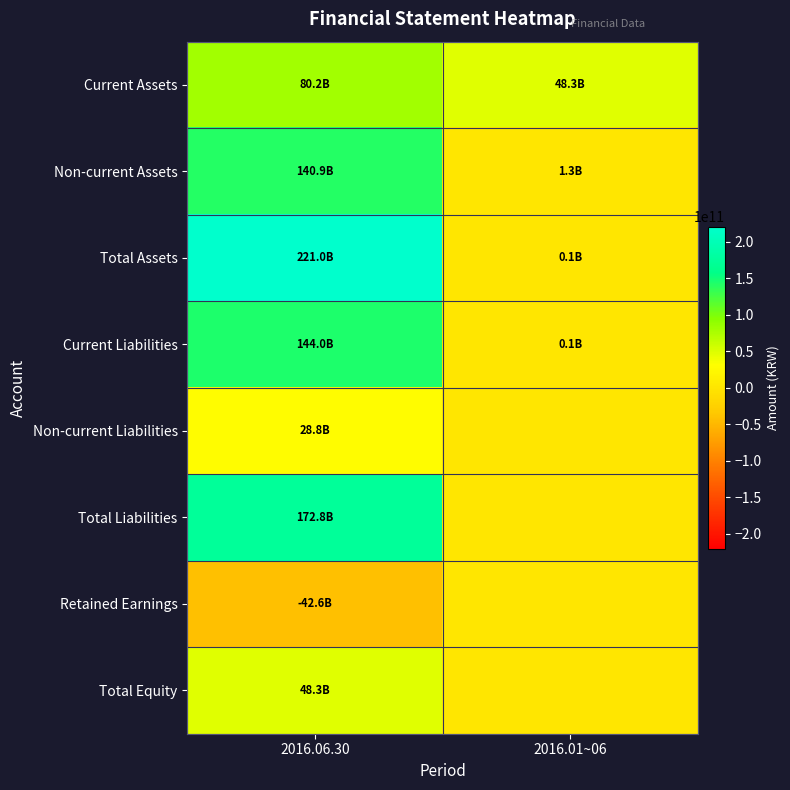

Which series changed the most between 2016.06.30 and 2016.01~06?

Total Assets